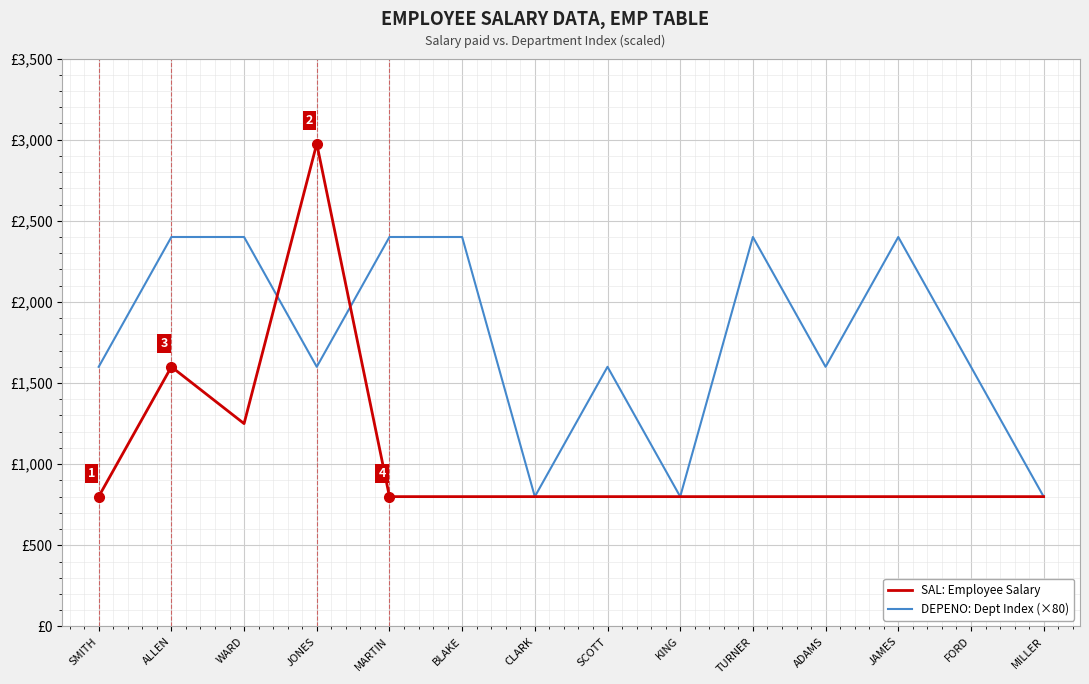

Does the chart have visible grid lines?

Yes